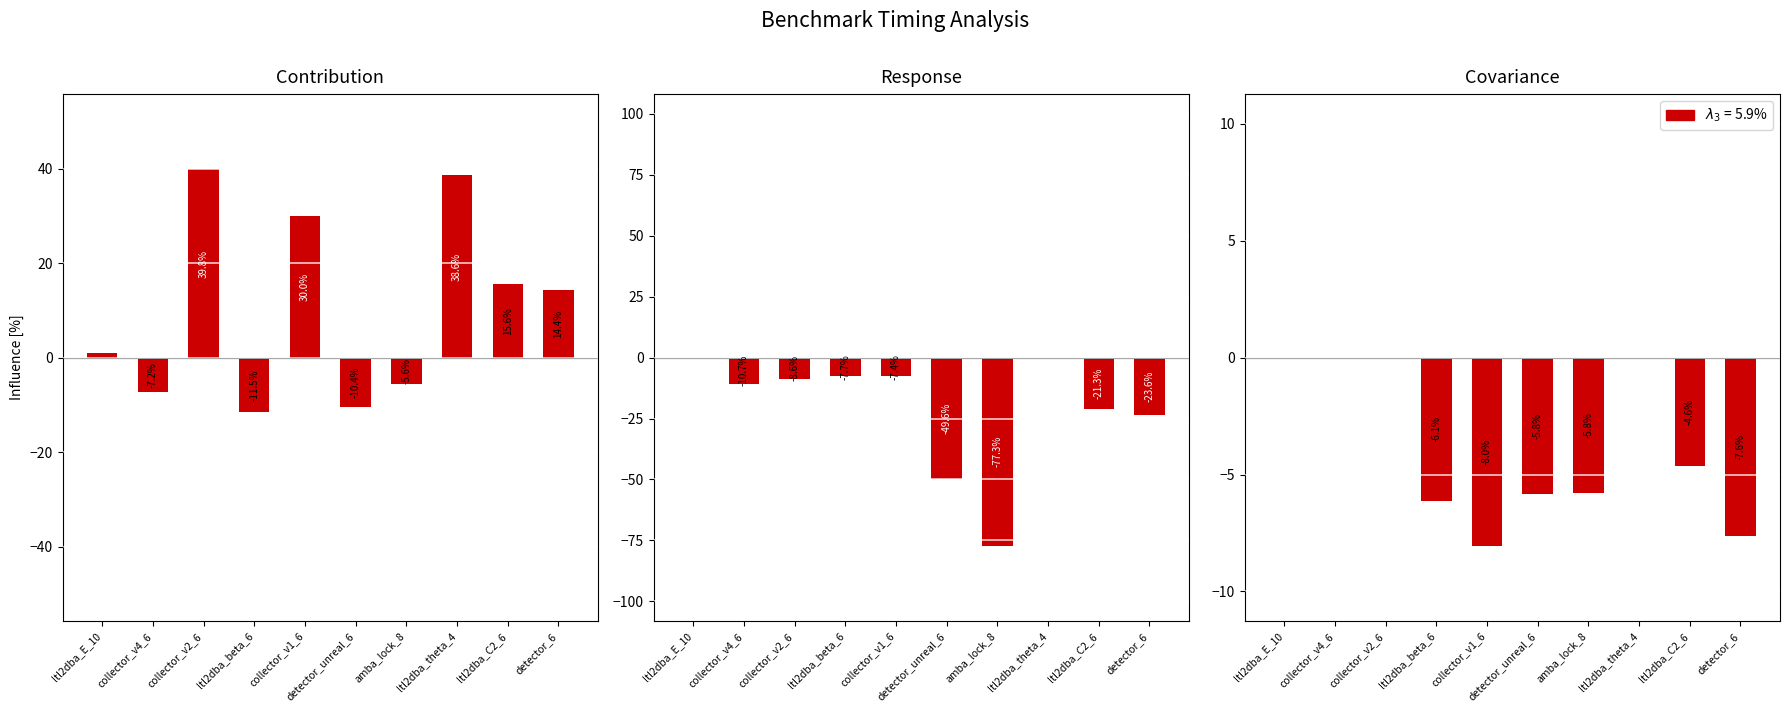

Where does the psolB series first go above 14?

collector_v2_6